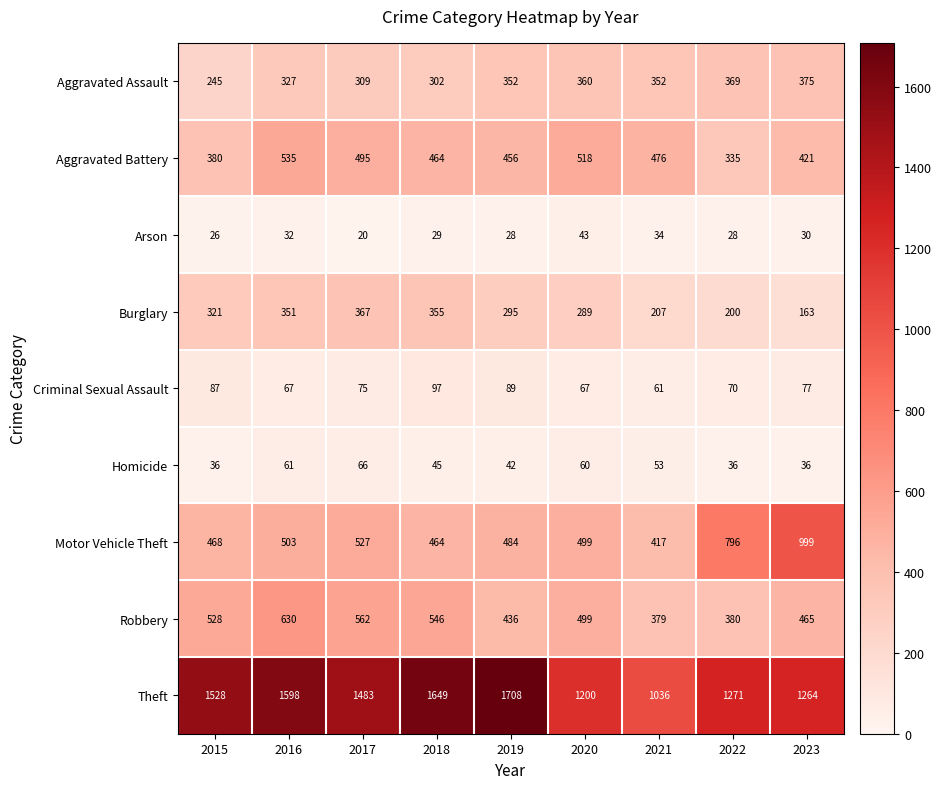

What is the difference between the Motor Vehicle Theft values at 2016 and 2017?

24